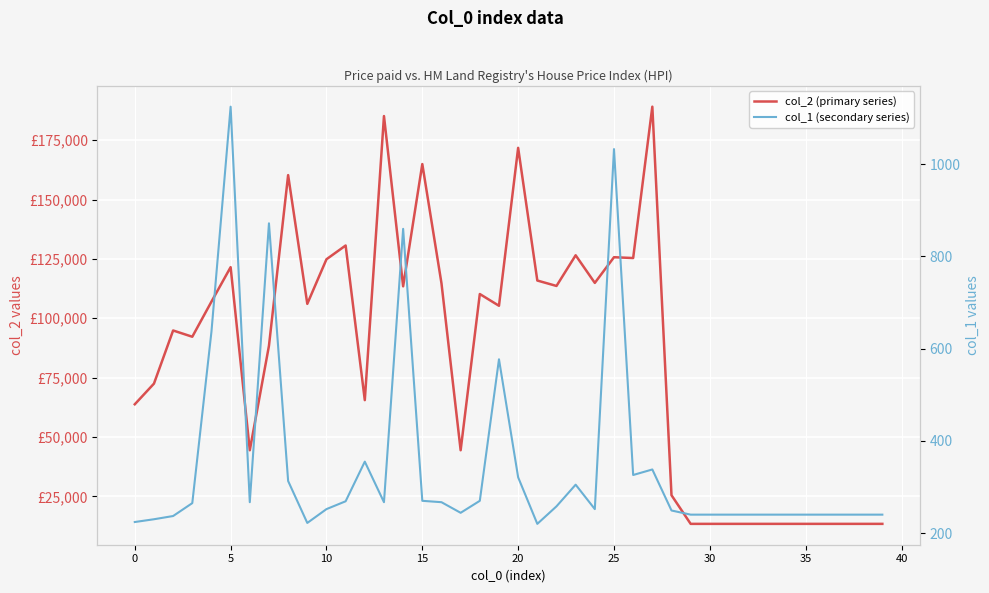

True or false: col_2 (primary series) and col_1 (secondary series) cross at least once.

False